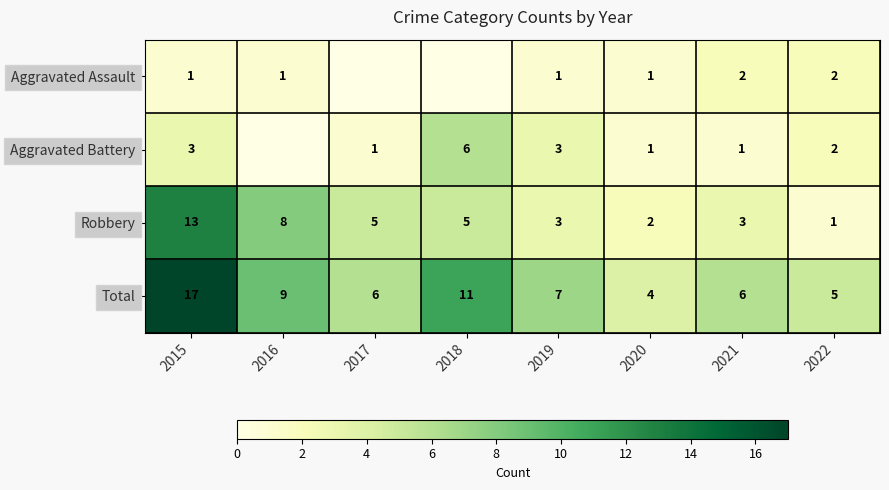

Which has a higher value, 2020 or 2022?

2022